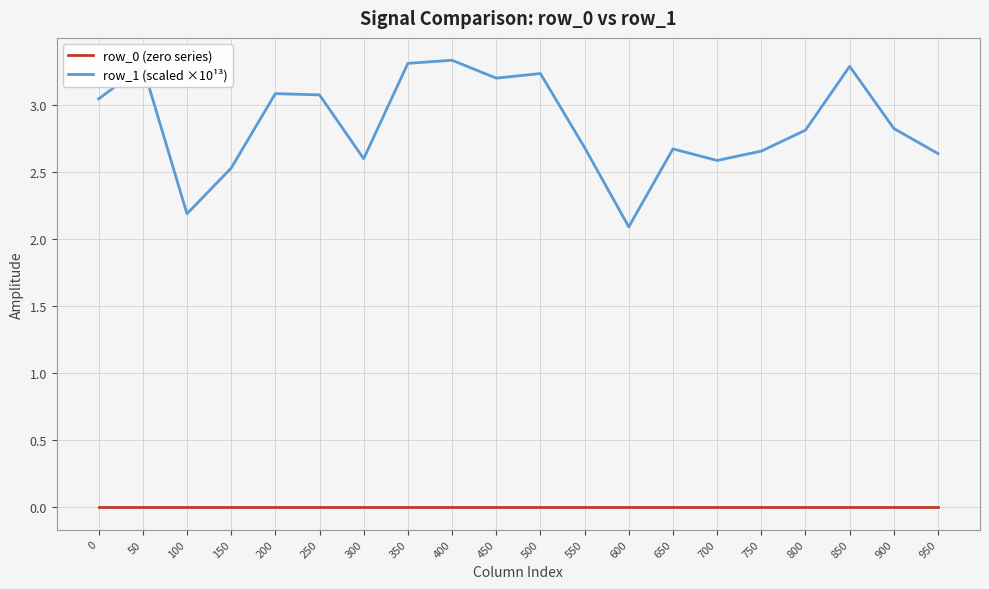

Is the value of row_1 (scaled ×10¹³) at 500 greater than the value of row_0 (zero series) at 450?

Yes